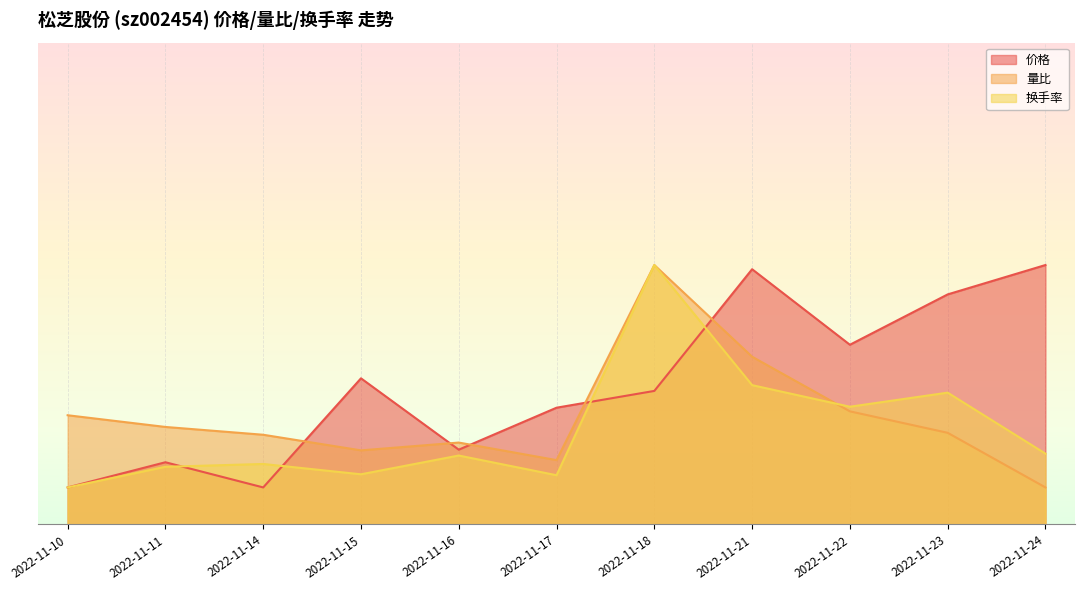

Is the value of 价格 at 2022-11-18 greater than the value of 换手率 at 2022-11-24?

Yes